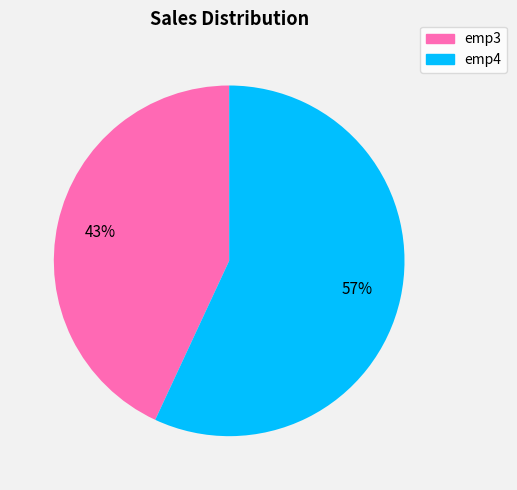

Is it true that emp4 is 57% of the pie?

True